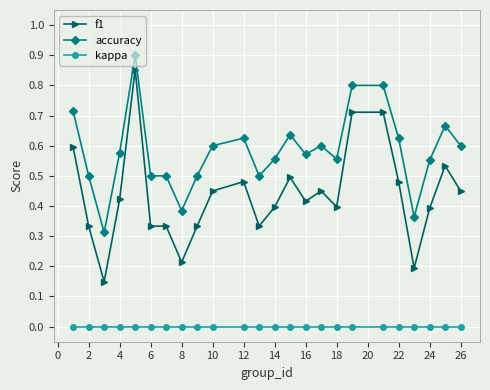

True or false: accuracy and kappa cross at least once.

False